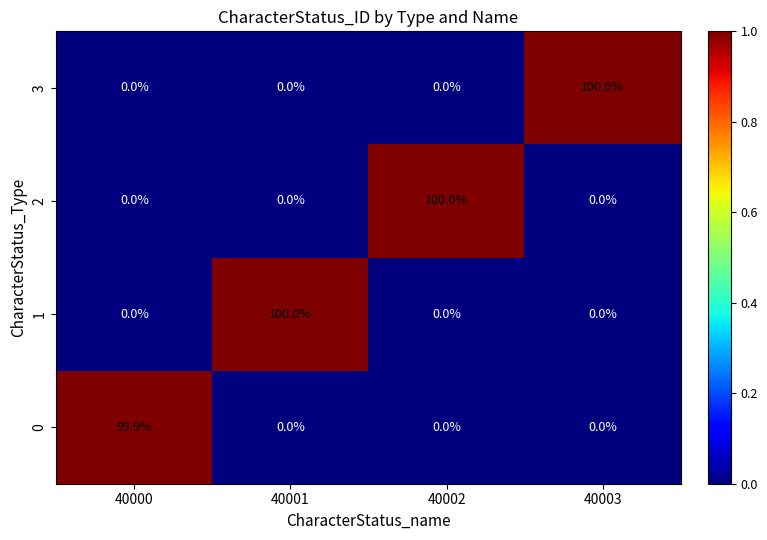

Reading right to left, list all the values displayed in this chart.

3: 100.0	0.0	0.0	0.0
2: 0.0	100.0	0.0	0.0
1: 0.0	0.0	100.0	0.0
0: 0.0	0.0	0.0	99.9